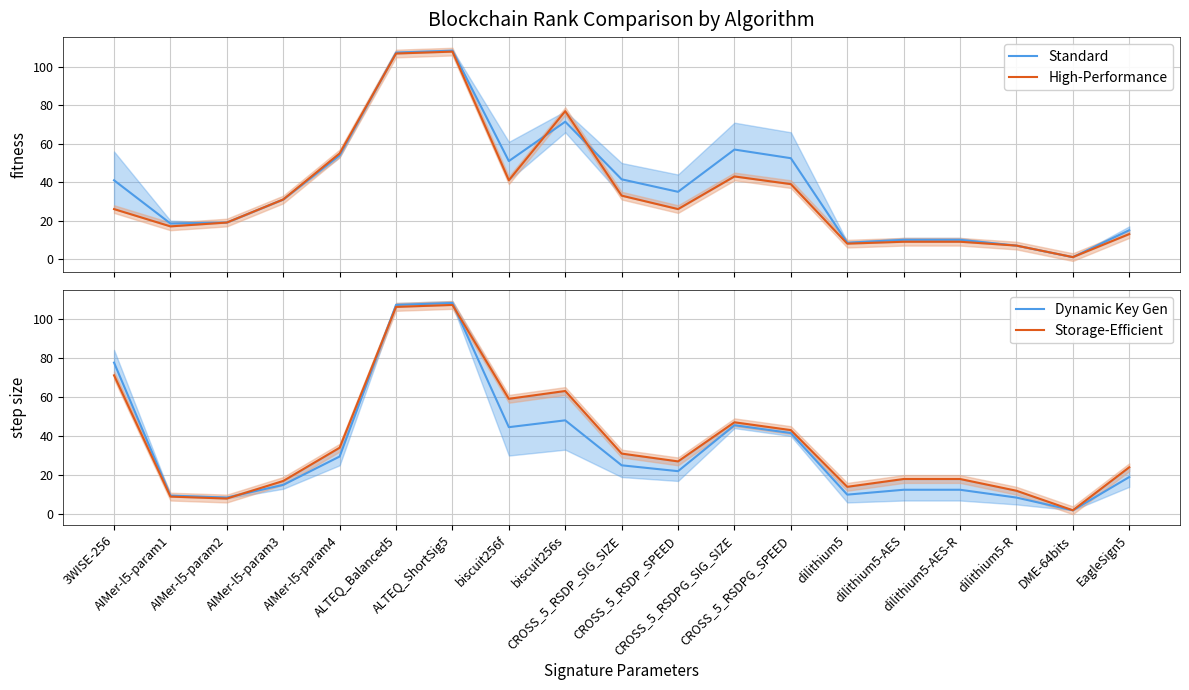

At how many categories does at least one series exceed 63?

4